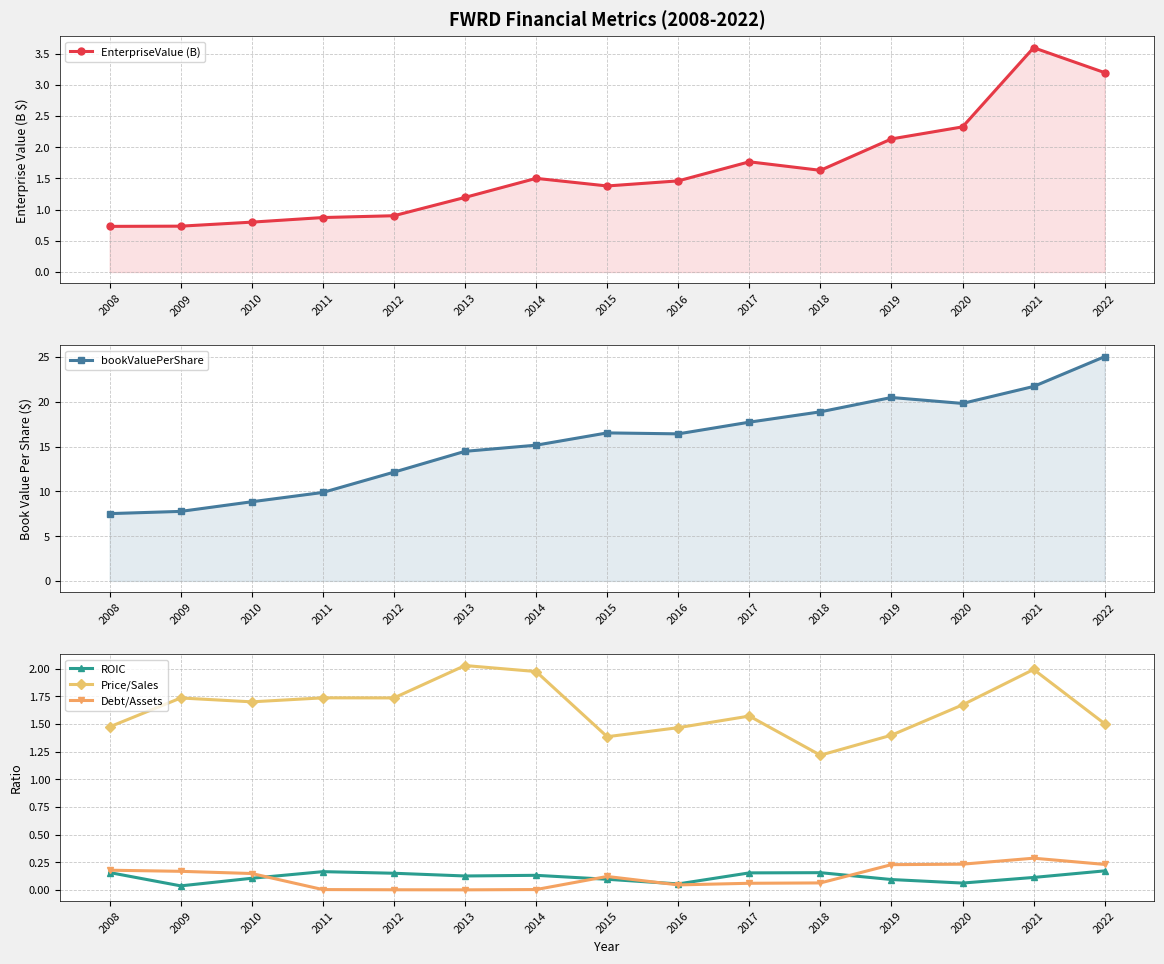

What is the value of the ROIC point at the 9th from the left?

0.1